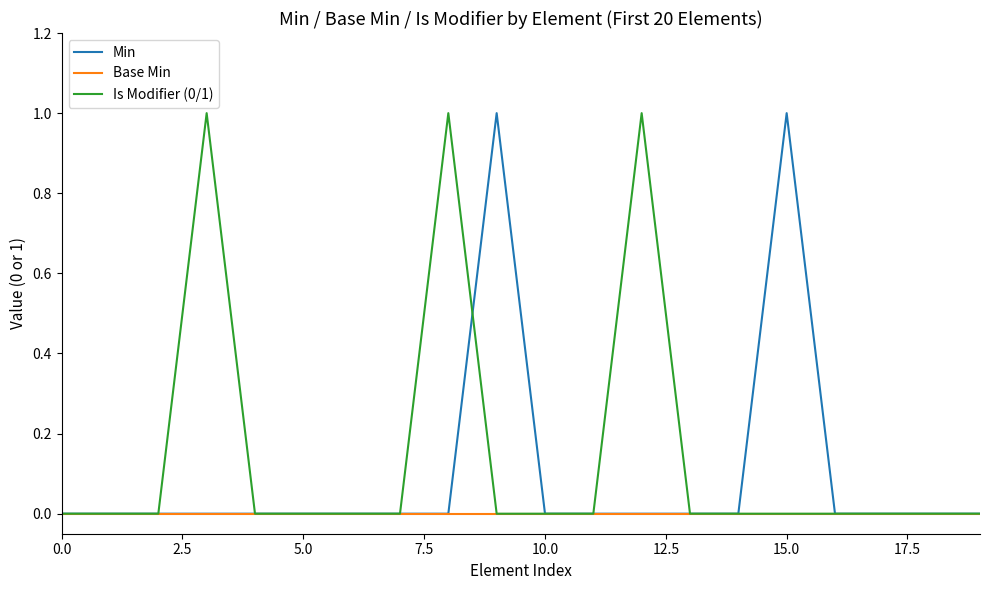

True or false: Min and Is Modifier (0/1) cross at least once.

True